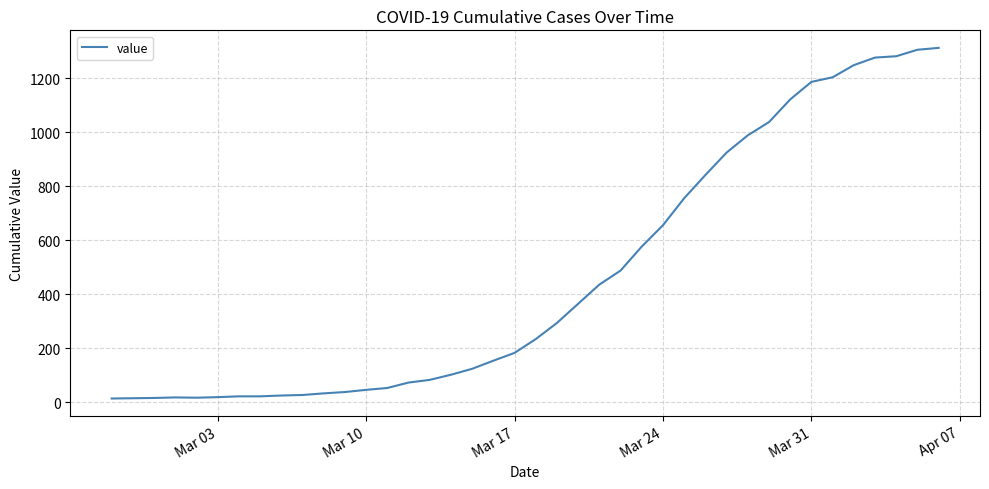

What is the difference between the maximum and minimum values?

1299